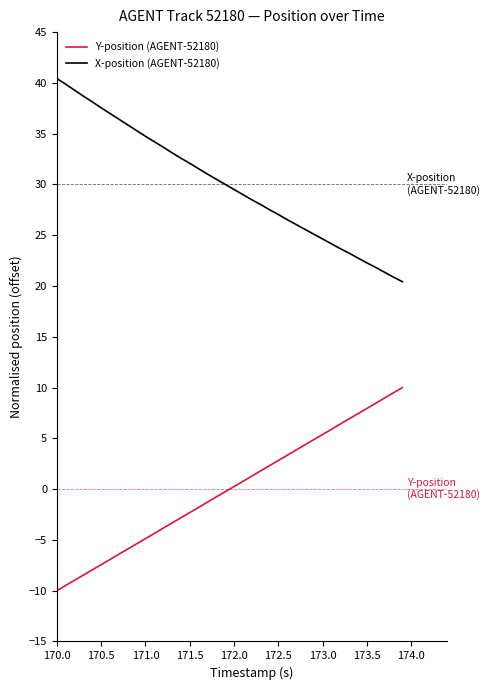

What is the difference between the maximum and minimum values in the Y-position (AGENT-52180) series?

20.0